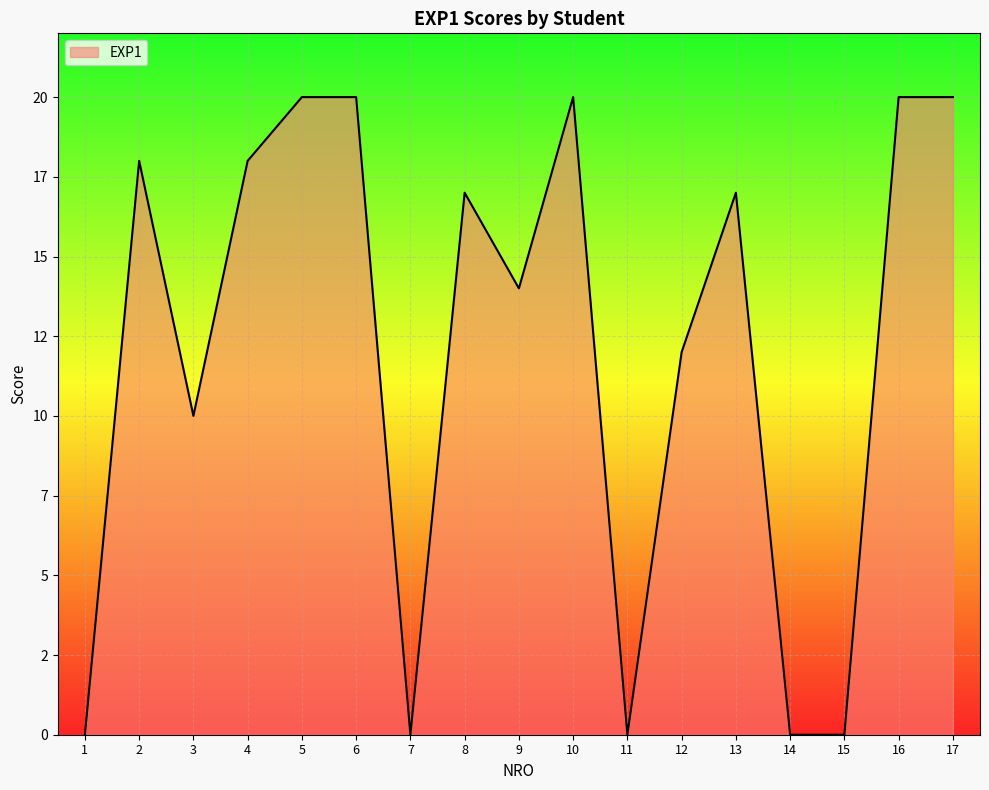

At which label does the data first exceed 17?

2